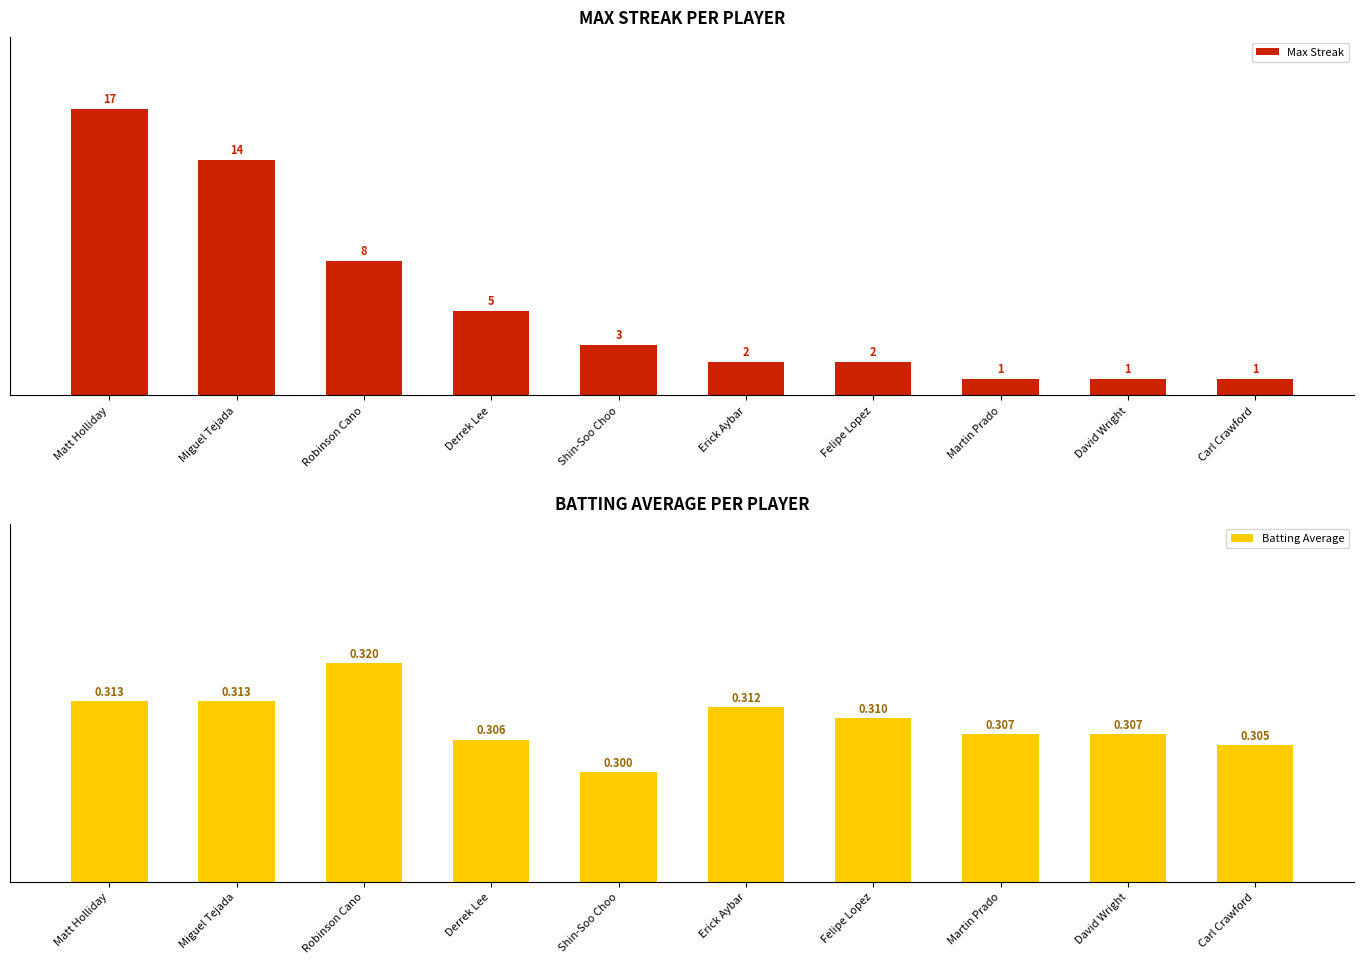

List the series in order of their overall mean, lowest first.

Batting Average, Max Streak